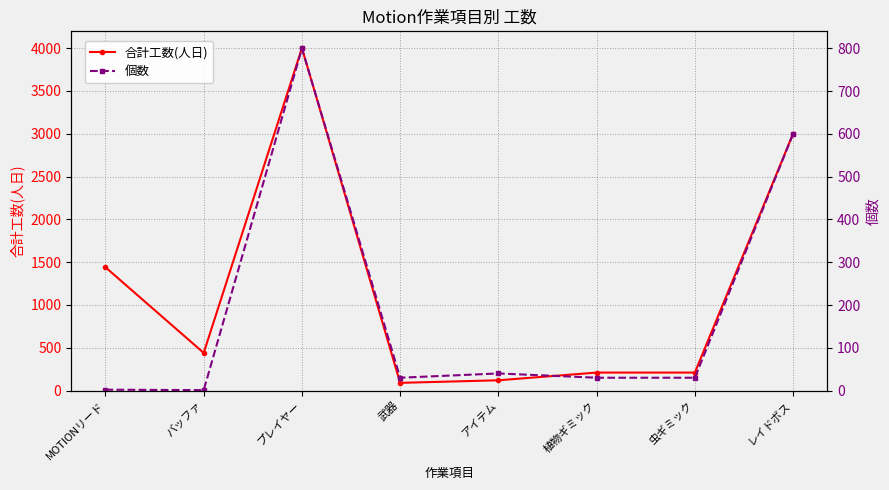

What is the total value across all series at 武器?

120